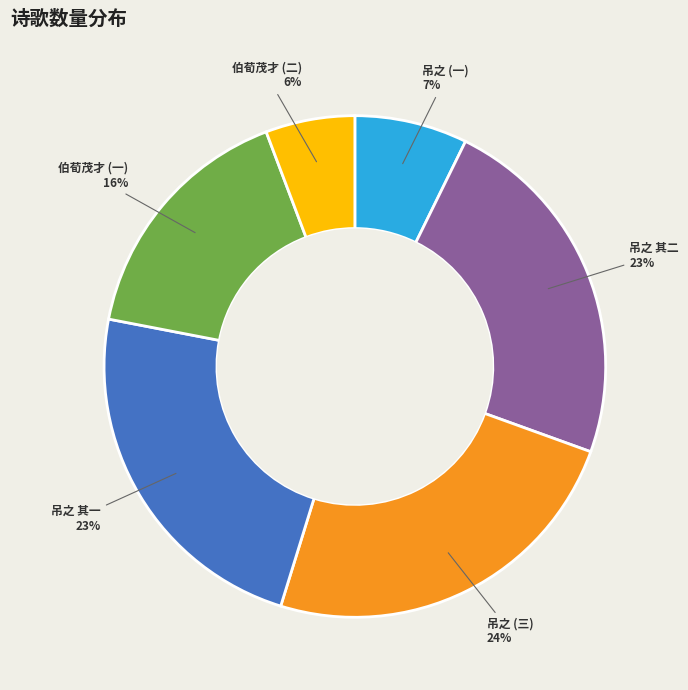

To the nearest percent, what is the average slice percentage?

17%